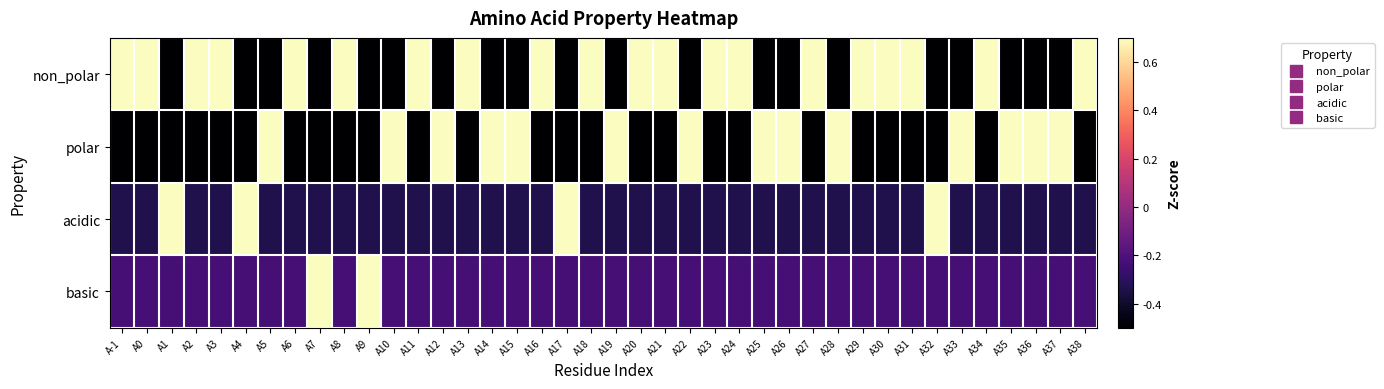

What is the total value across all series at A9?

2.3